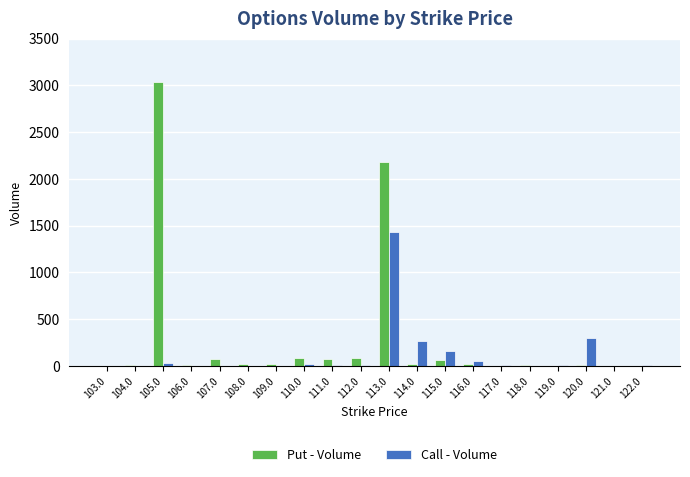

Read the Call - Volume value at 116.0.

56